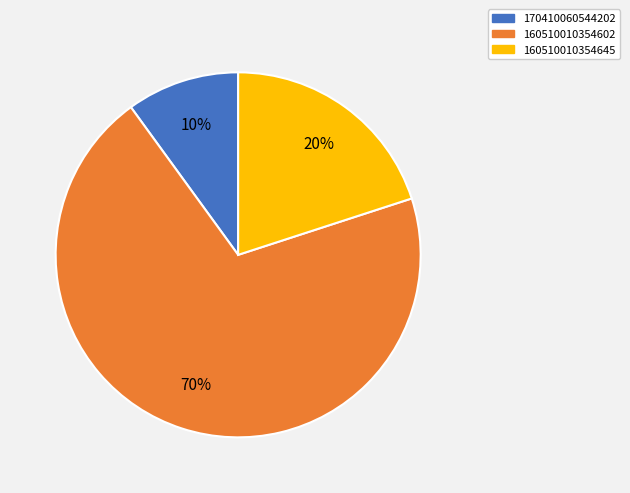

What is the ratio of the value at 170410060544202 to the value at 160510010354602?

0.1